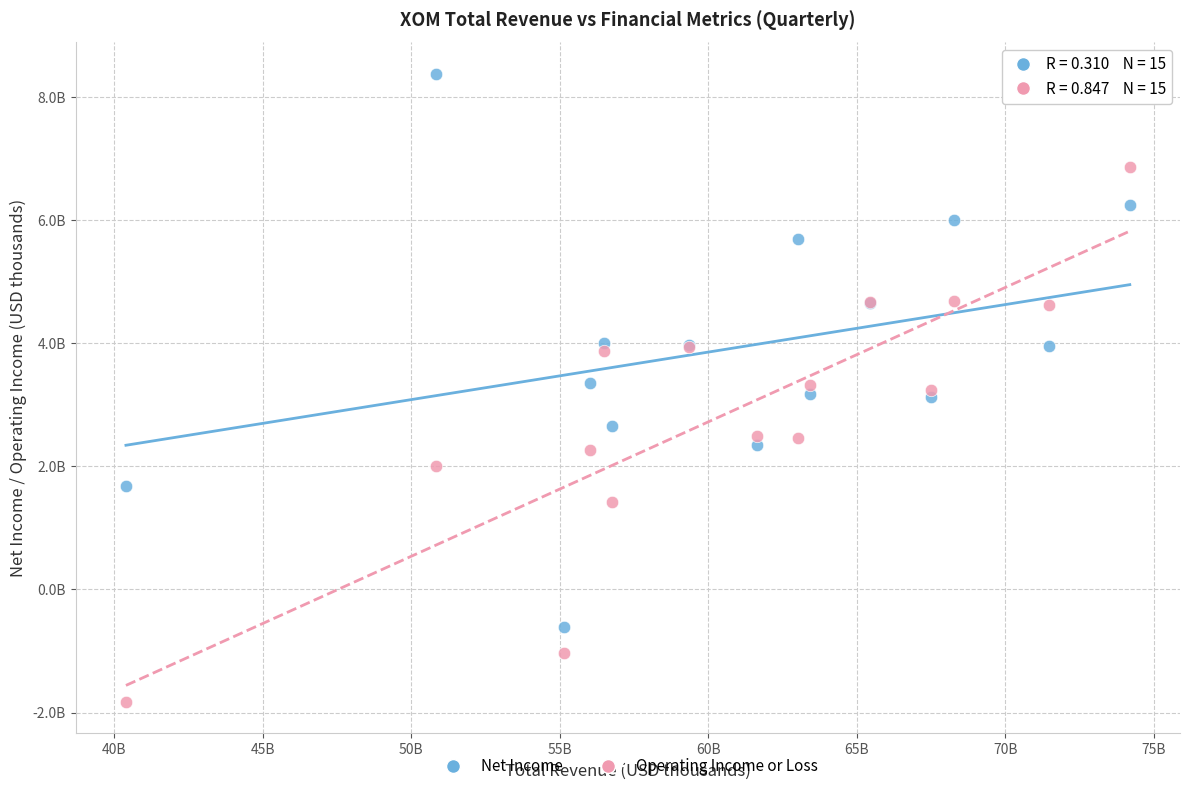

Which series reaches the minimum Y coordinate?

Operating Income or Loss